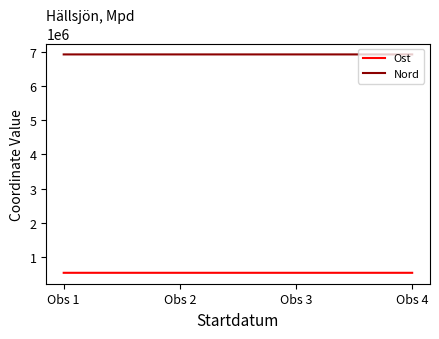

What is the sum of all Nord values?

27671218.8